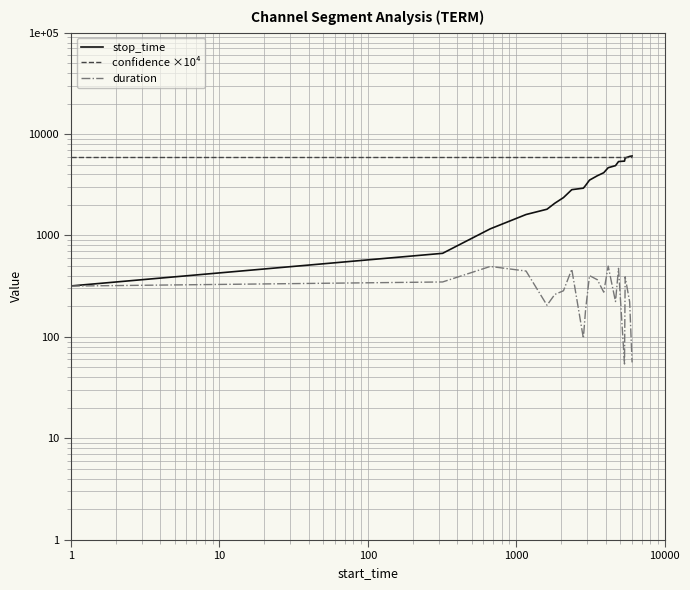

True or false: duration has more than 2 points higher than both neighbors.

True